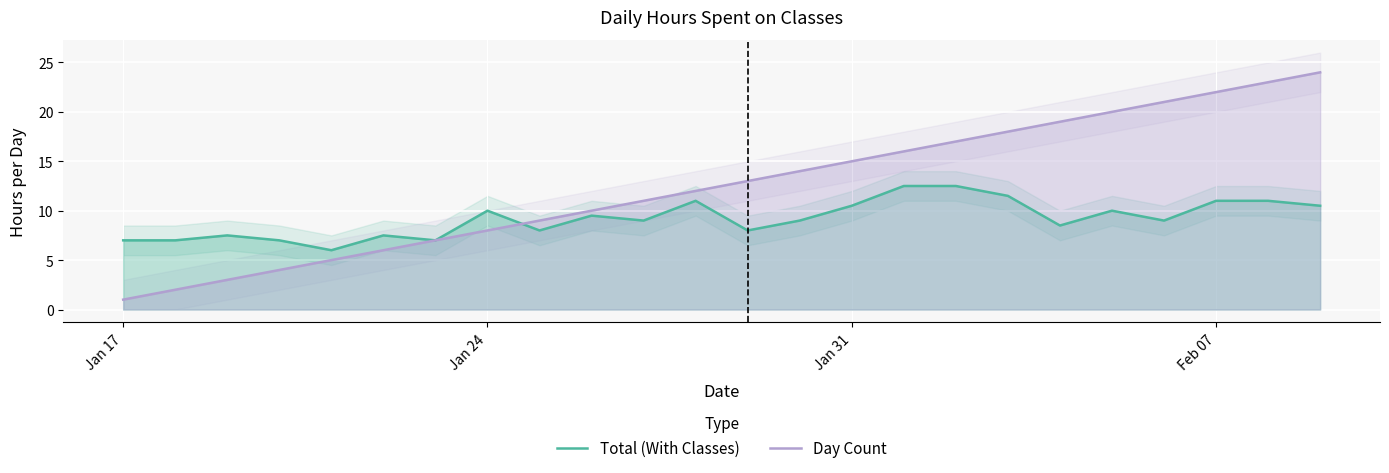

What is the minimum value for Day Count?

1.0